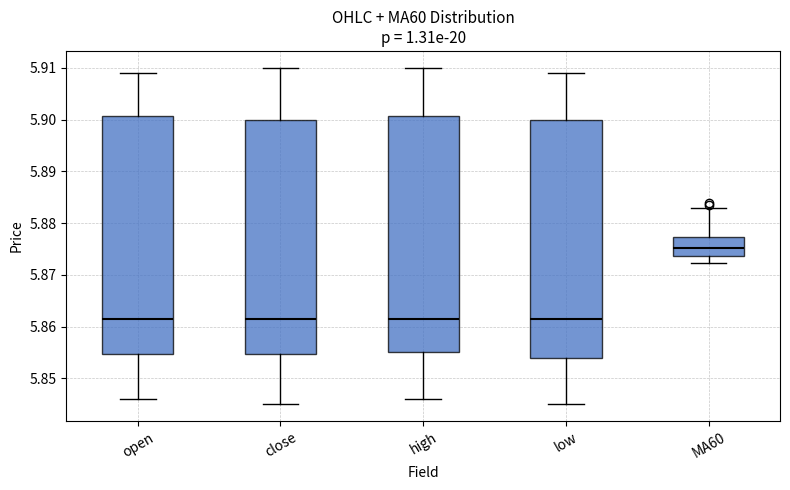

Reading left to right, read every box against the y-axis: the position of its median line, the range the box covers, and the ends of its whiskers. The values are not printed on the chart, so give them approximately, as read against the axis.

open: median 5.862, box 5.855 to 5.901, whiskers 5.846 to 5.909
close: median 5.862, box 5.855 to 5.900, whiskers 5.845 to 5.910
high: median 5.862, box 5.855 to 5.901, whiskers 5.846 to 5.910
low: median 5.862, box 5.854 to 5.900, whiskers 5.845 to 5.909
MA60: median 5.875, box 5.874 to 5.877, whiskers 5.872 to 5.883